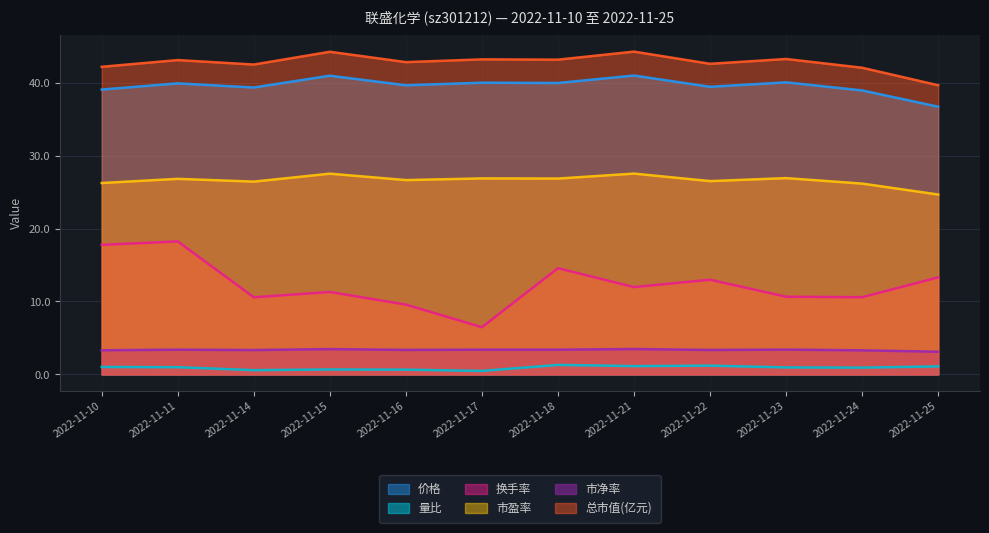

Between 2022-11-14 and 2022-11-18, which series saw the biggest shift?

换手率